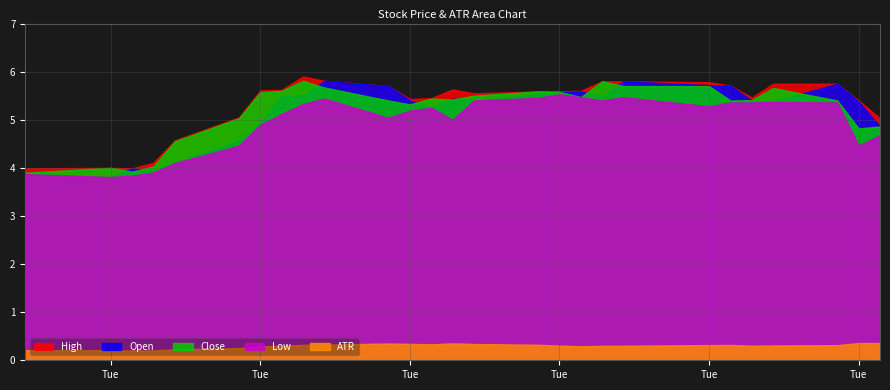

What is the minimum value for Low?

3.8